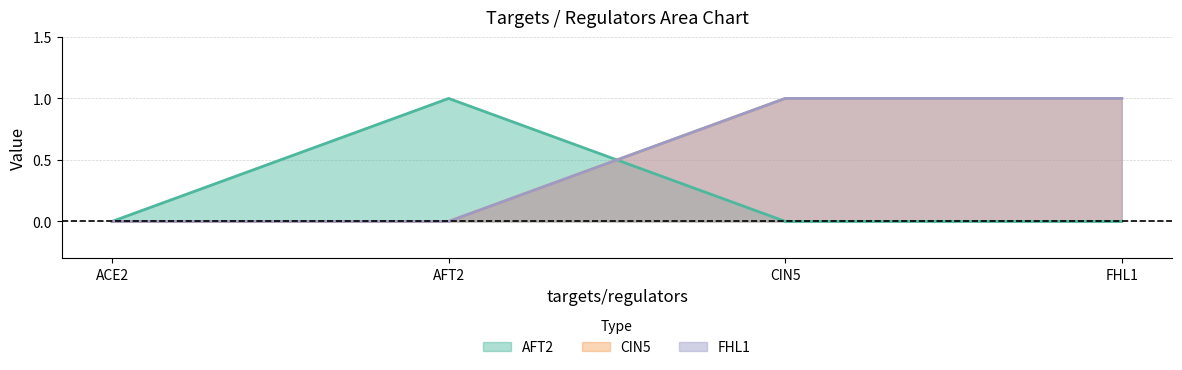

How many lines are shown in the chart?

3